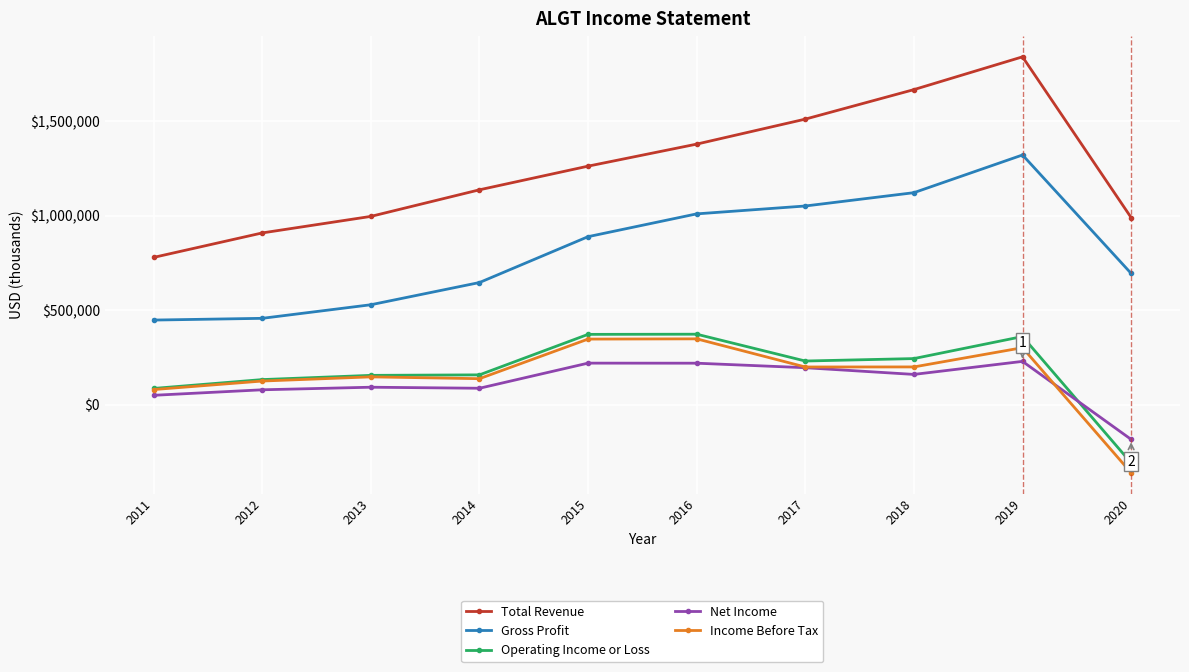

At which category is the sum across all series the highest?

2019